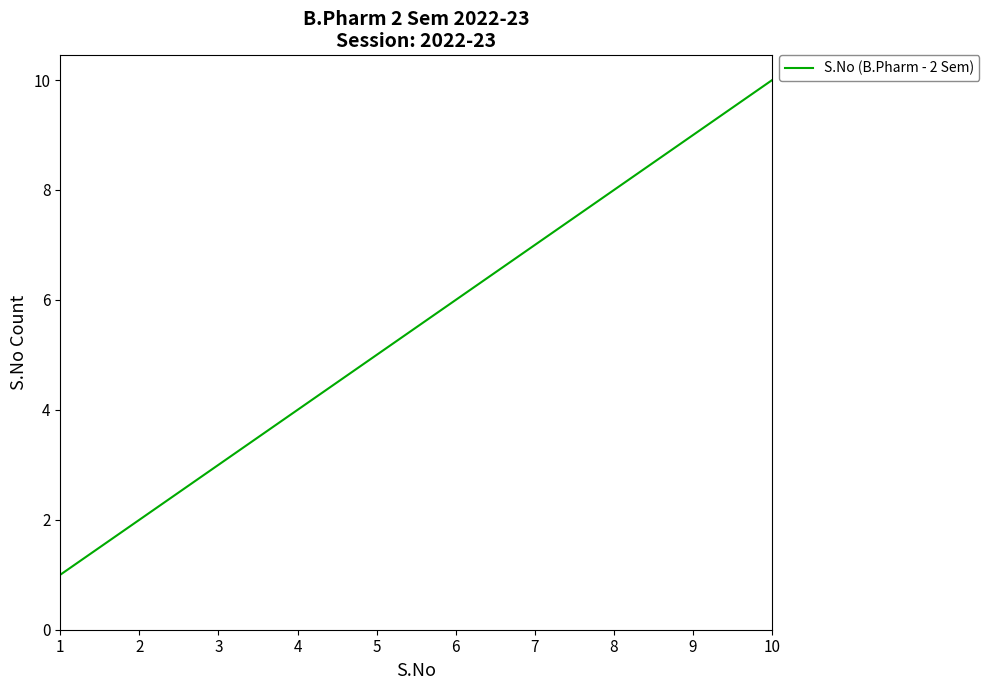

List the labels in order of value, largest first.

10, 9, 8, 7, 6, 5, 4, 3, 2, 1